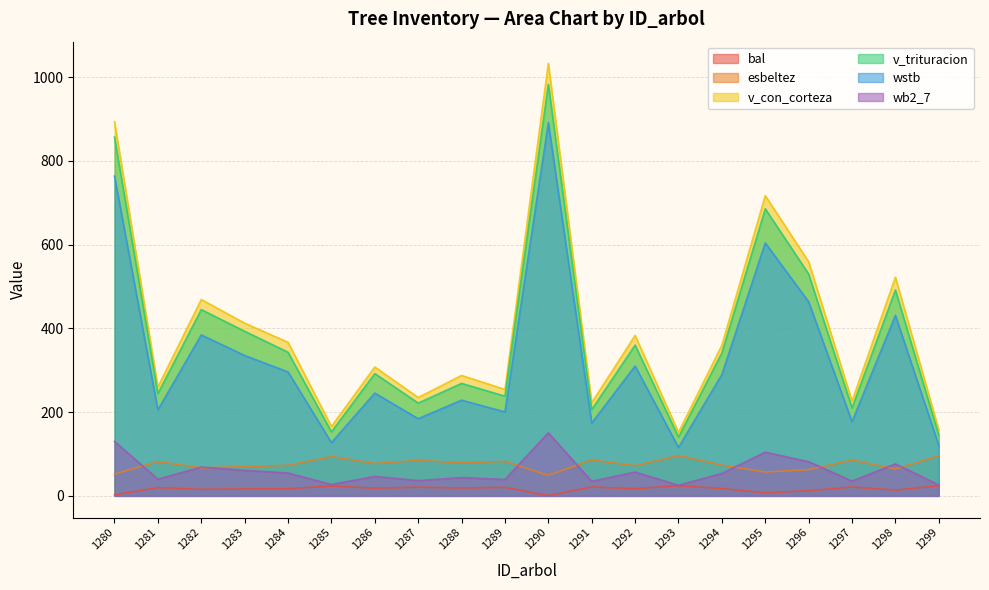

True or false: v_con_corteza and esbeltez intersect in this chart.

False